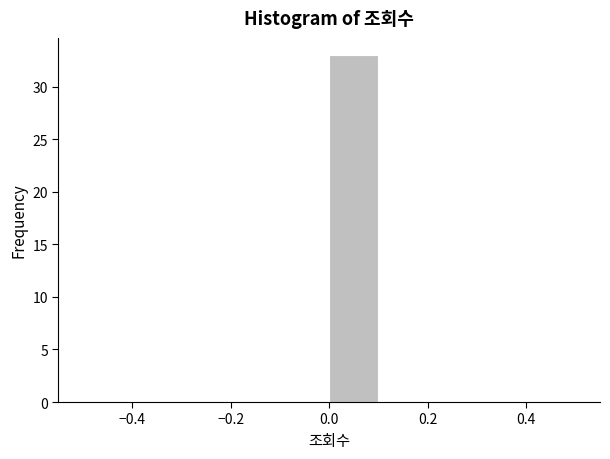

Over which range of the x-axis is the bar tallest?

0.0 to 0.1